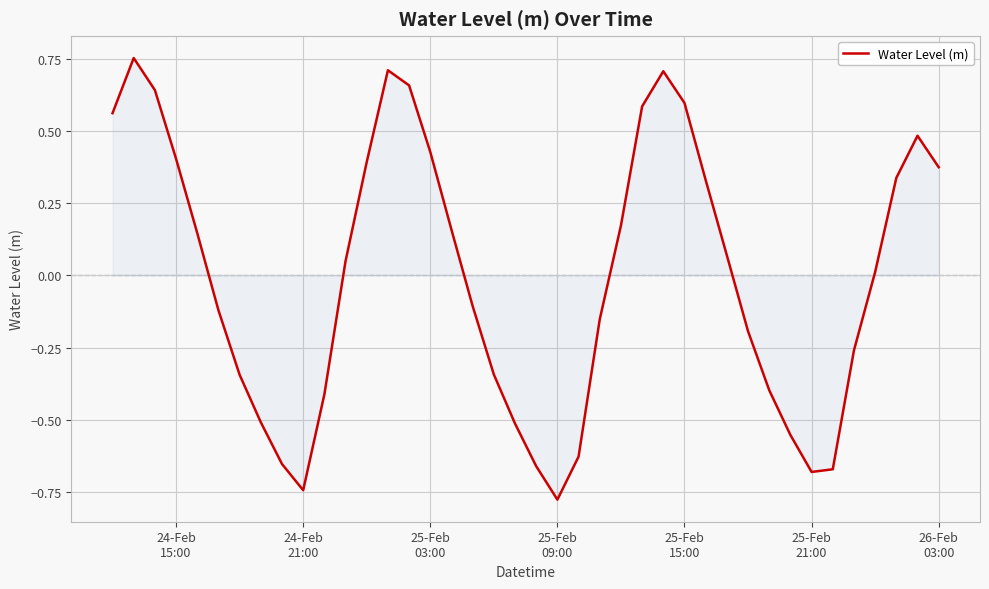

How many categories are shown in the chart?

40